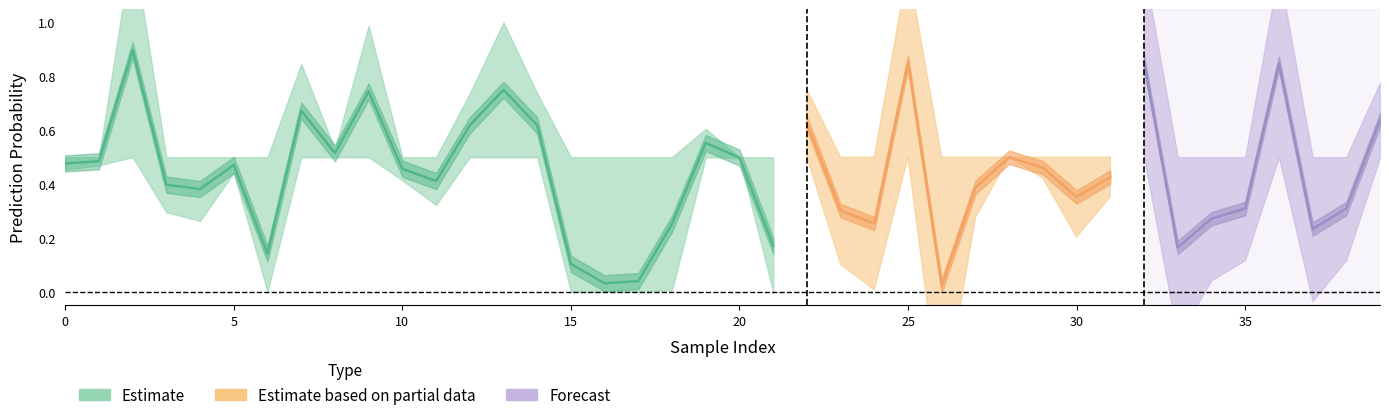

Does the chart have visible grid lines?

No